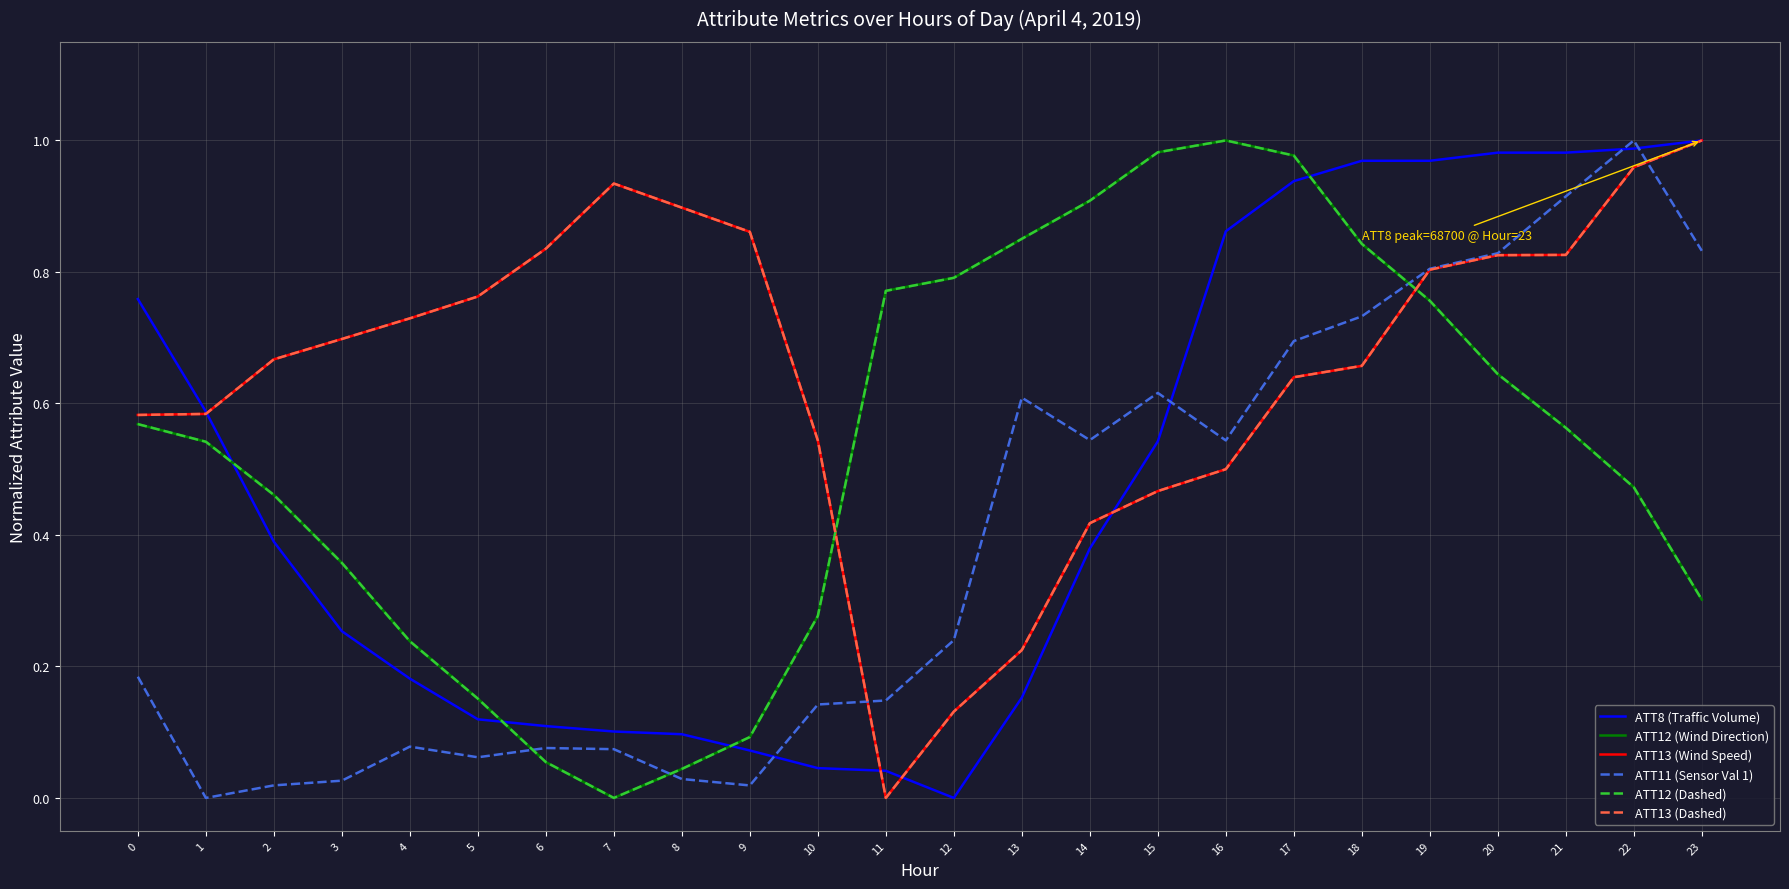

Is this an area chart (filled region under the line)?

No